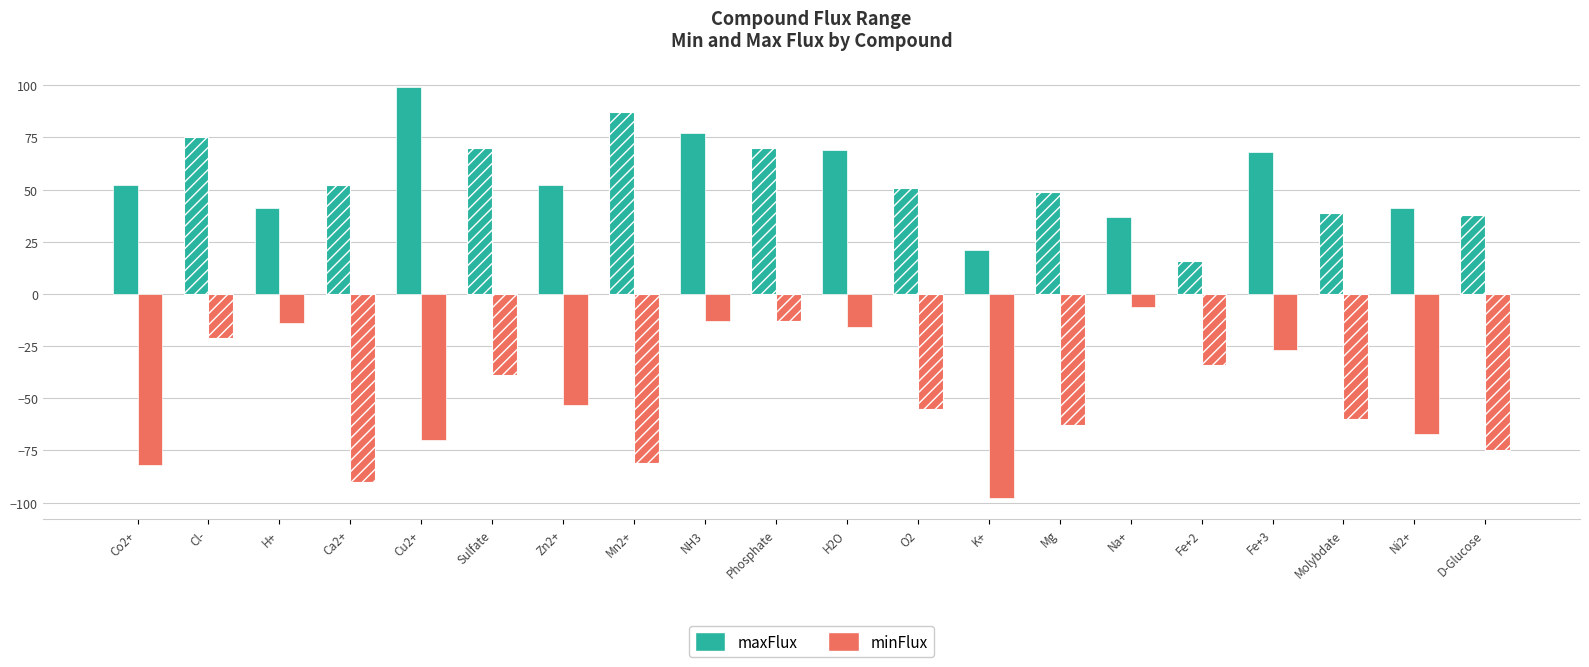

Is it true that maxFlux equals 49 at Mg?

True